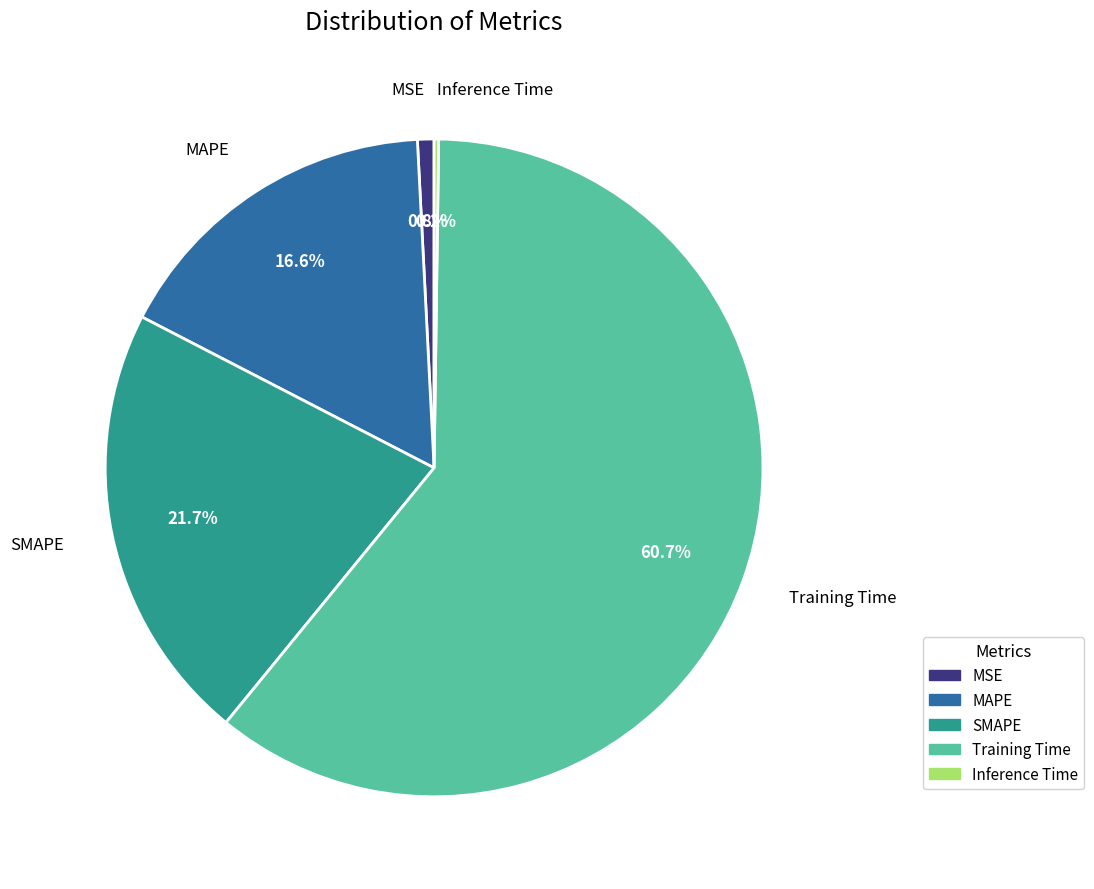

What percentage do MSE and SMAPE together represent?

22.5%